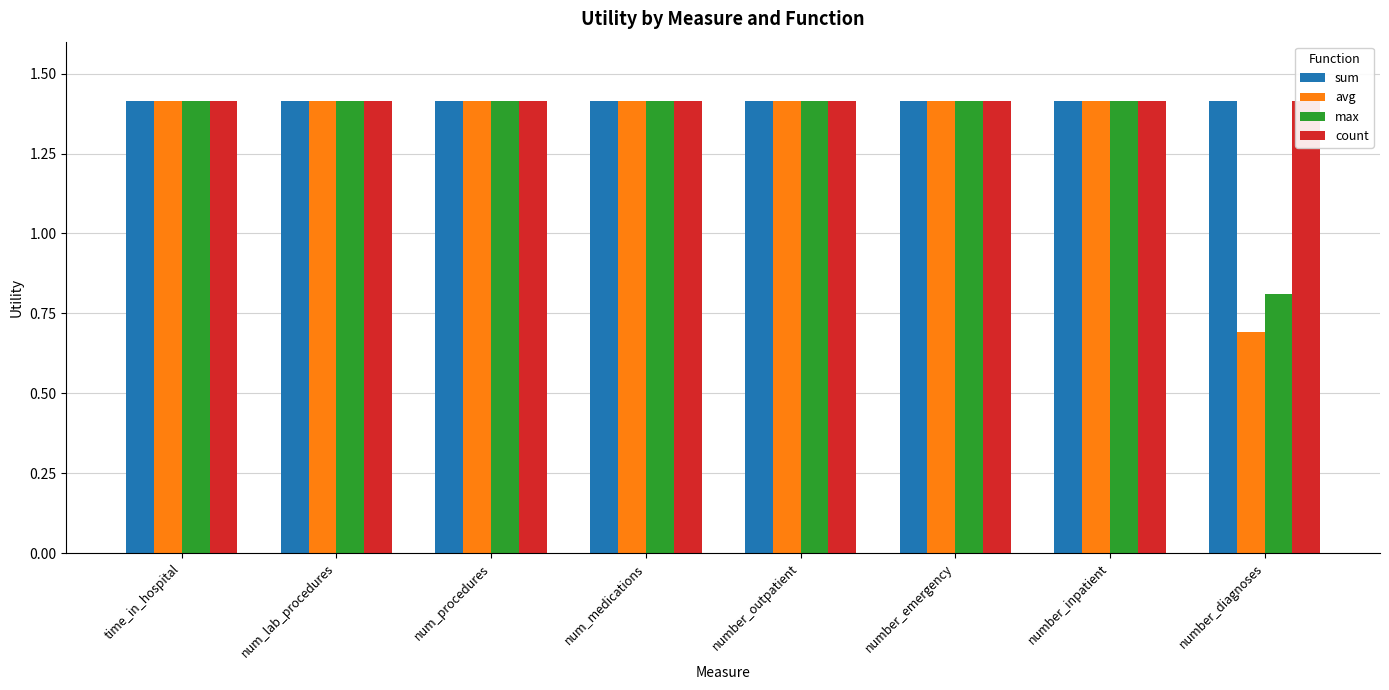

Is the value of max at number_diagnoses greater than the value of sum at time_in_hospital?

No